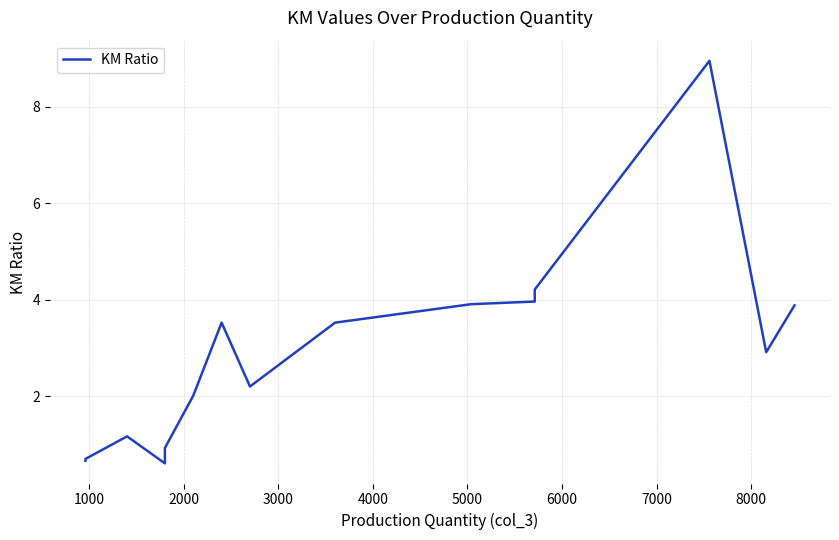

What is the smallest value displayed?

0.6